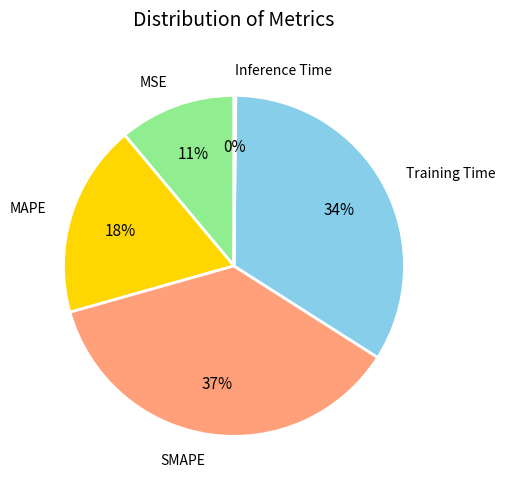

Which category has the biggest portion of the pie?

SMAPE